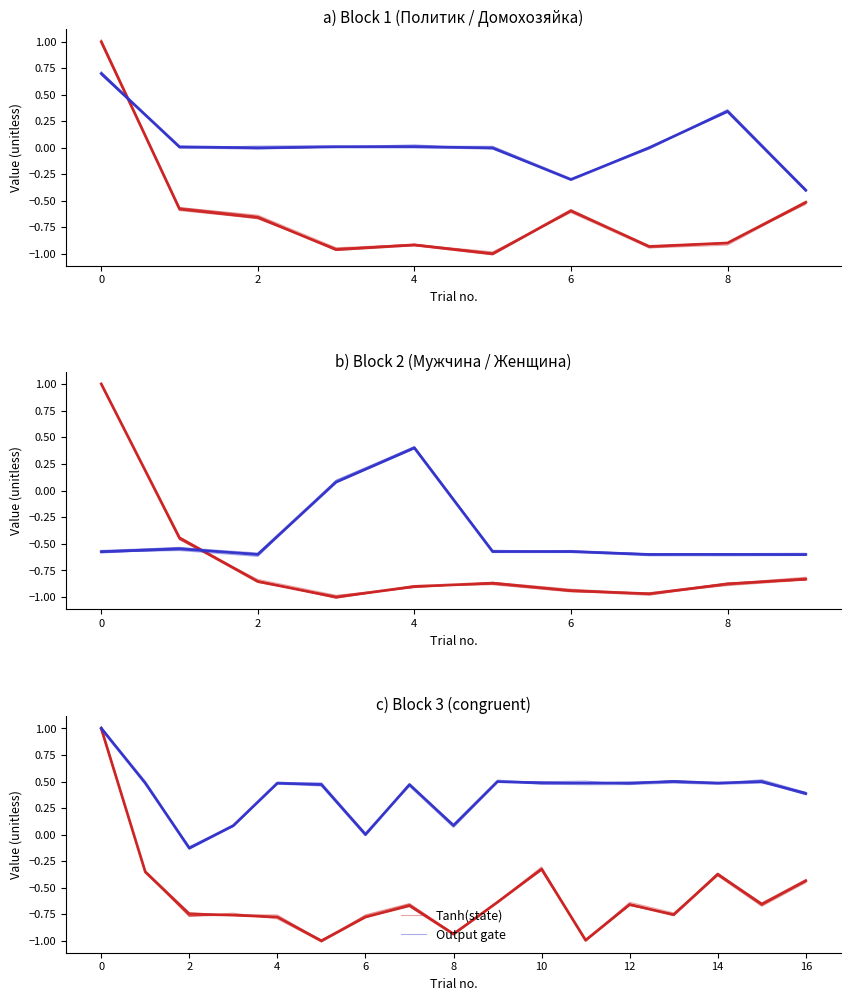

How many intersections are there between Output gate and Tanh(state)?

1